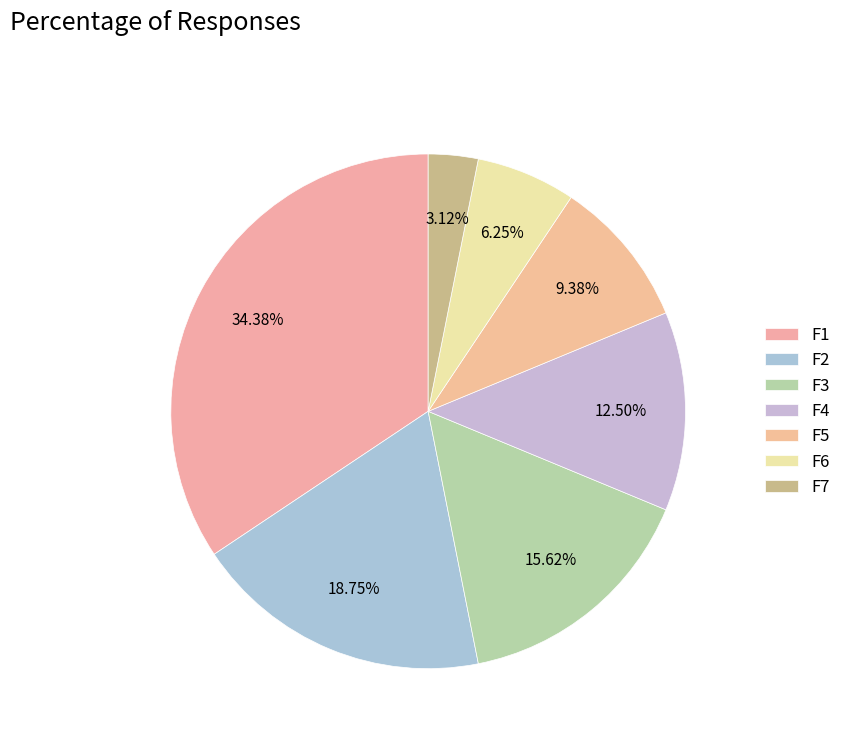

Is it true that F4 is 23% of the pie?

False